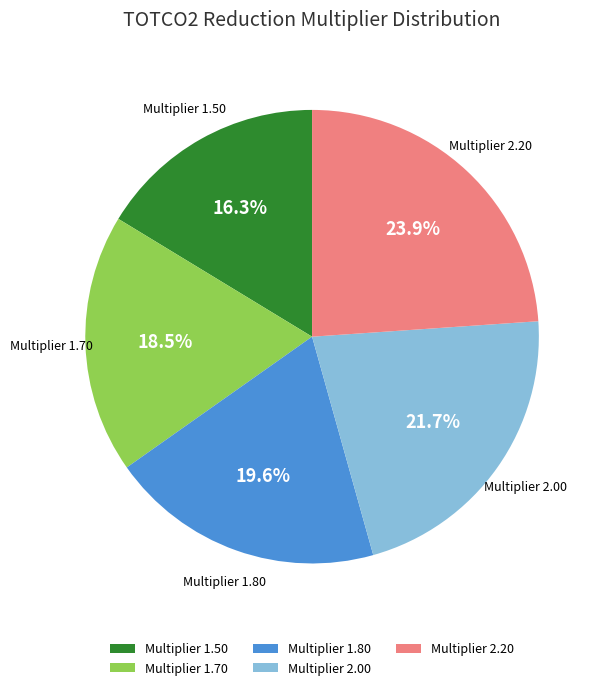

Is the sum of Multiplier 2.20 and Multiplier 1.70 greater than half?

No